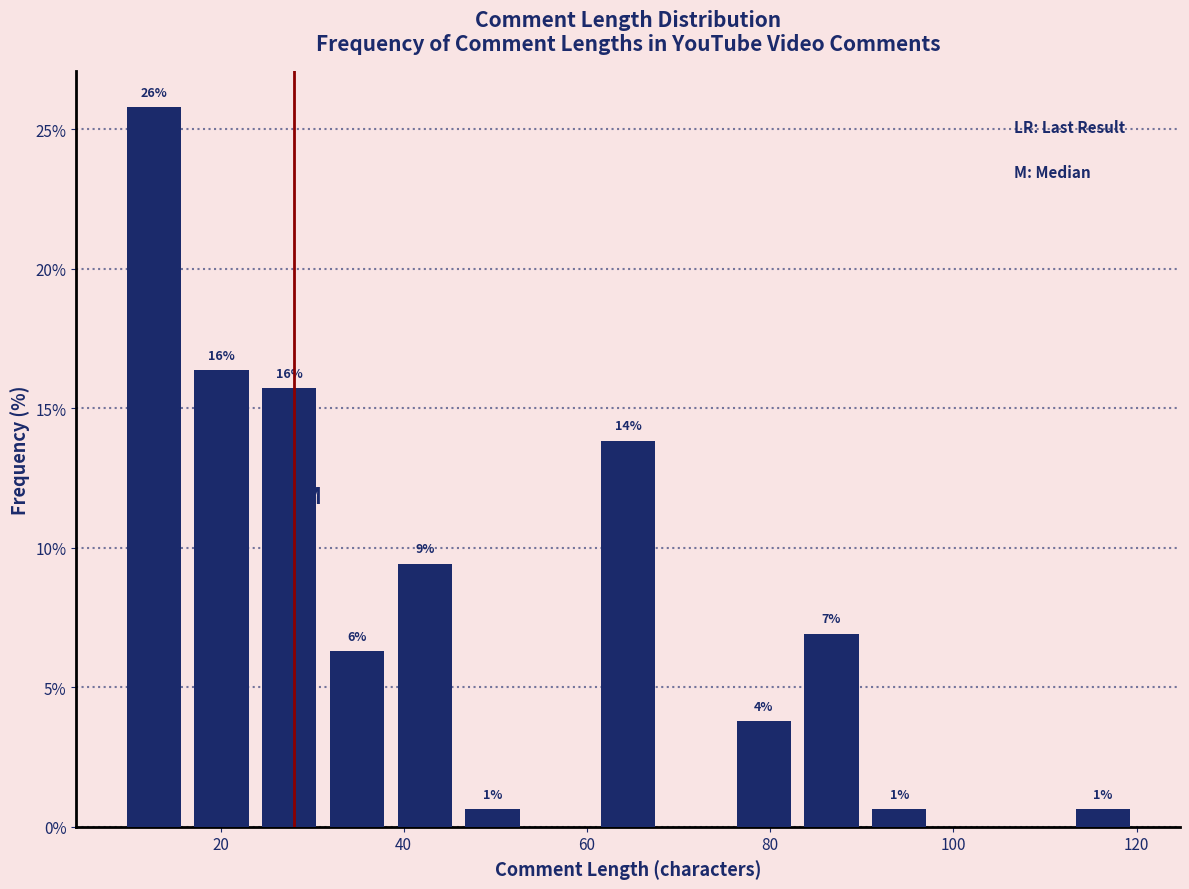

Around what value on the x-axis is the tallest bar? Give the approximate position of its centre, as read against the axis.

12